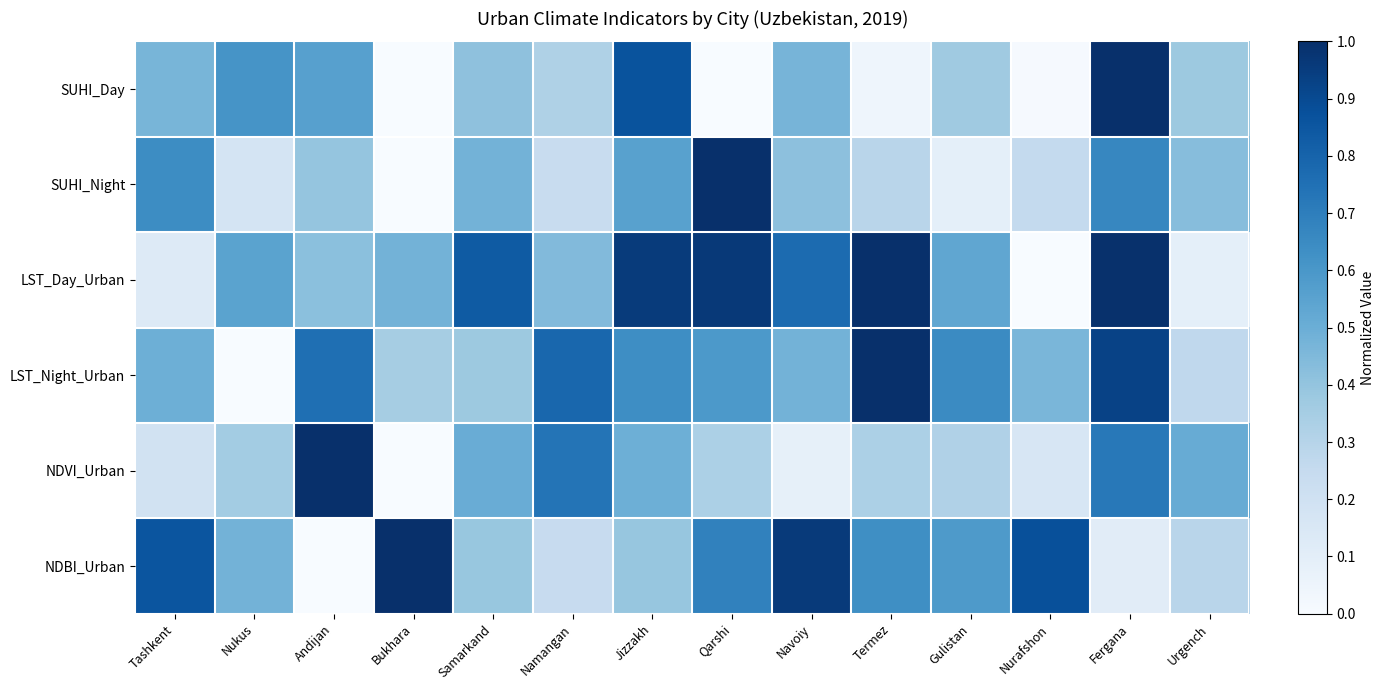

What is the total value across all series at Urgench?

2.0